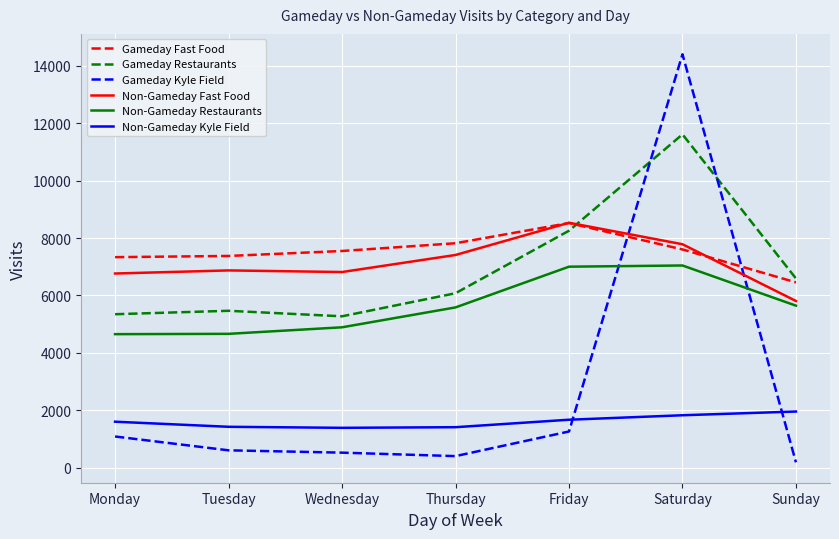

Which label corresponds to the smallest value in the chart?

Sunday